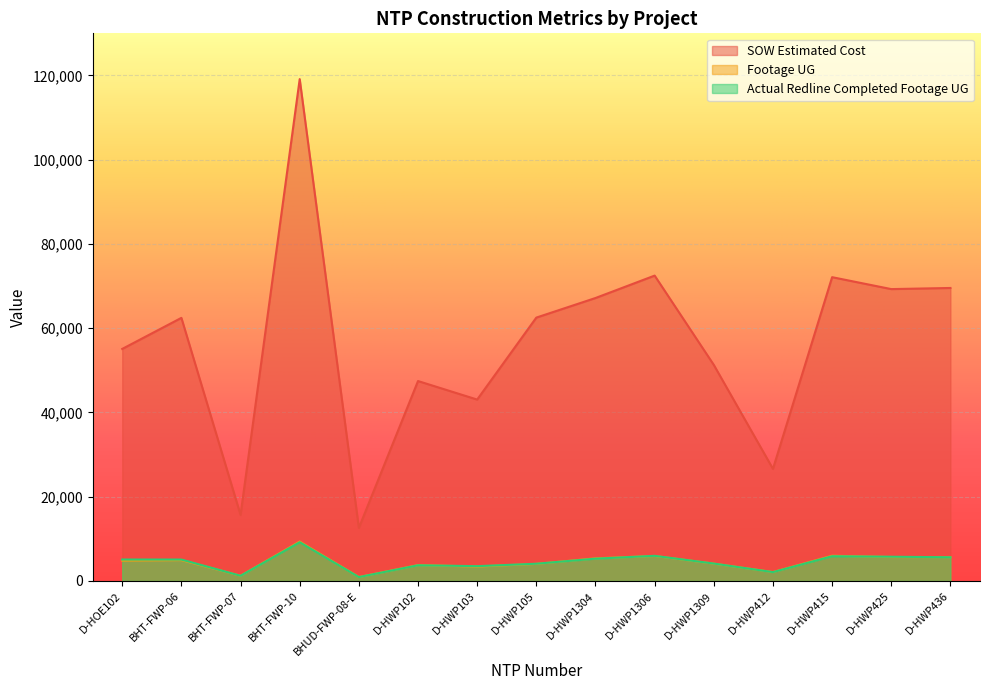

How many categories are shown in the chart?

15